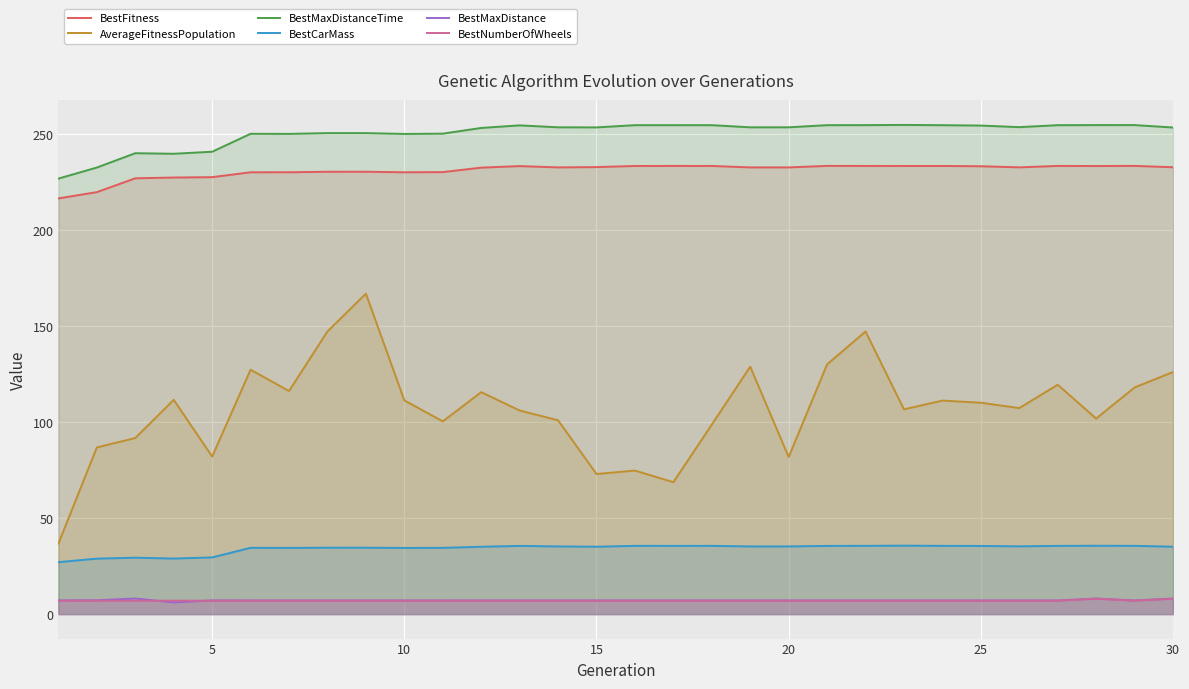

What is the total value across all series at 10?

640.6